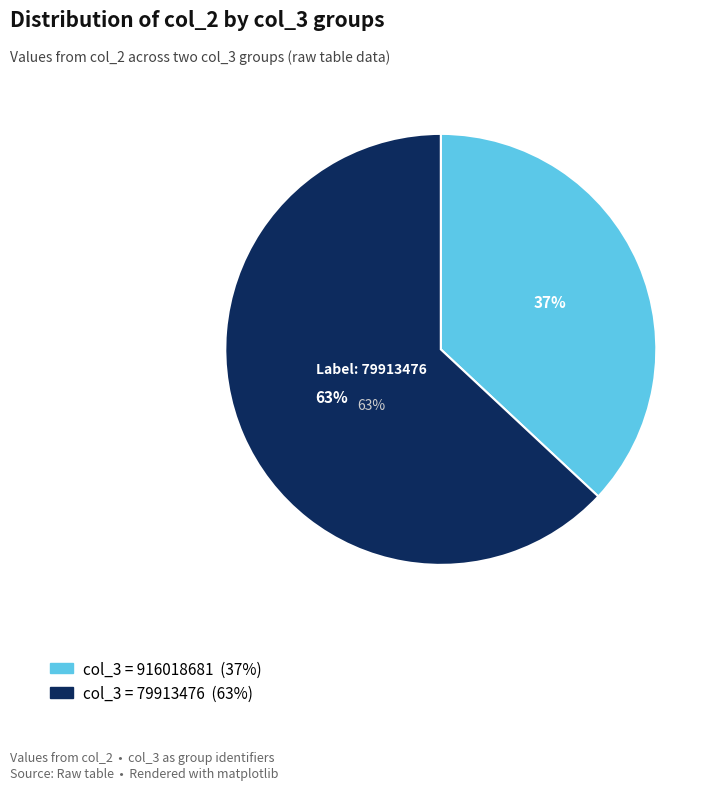

How much of the chart is everything except 79913476?

37.0%